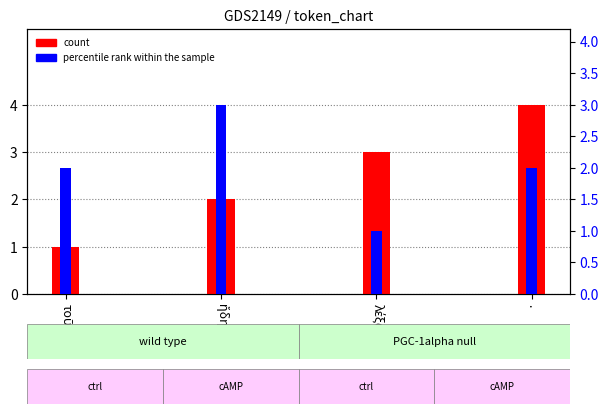

Reading right to left, what are all the values shown in this chart?

count: .=4	λέξω=3	ἤδη=2	τοῦτʼ=1
percentile rank within the sample: .=2	λέξω=1	ἤδη=3	τοῦτʼ=2